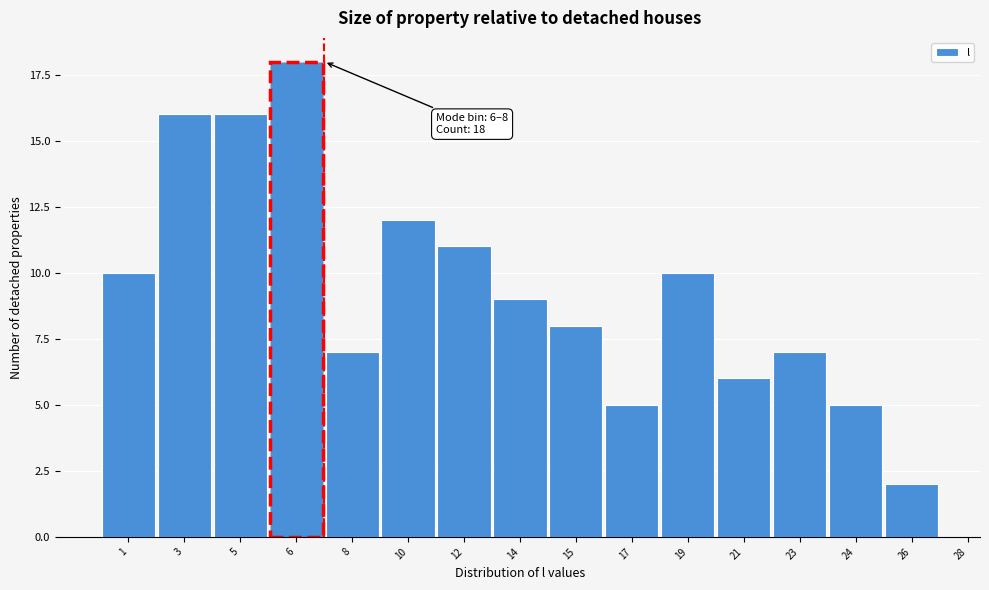

Reading right to left, what are all the values shown in this chart?

26=2	24=5	23=7	21=6	19=10	17=5	15=8	14=9	12=11	10=12	8=7	6=18	5=16	3=16	1=10